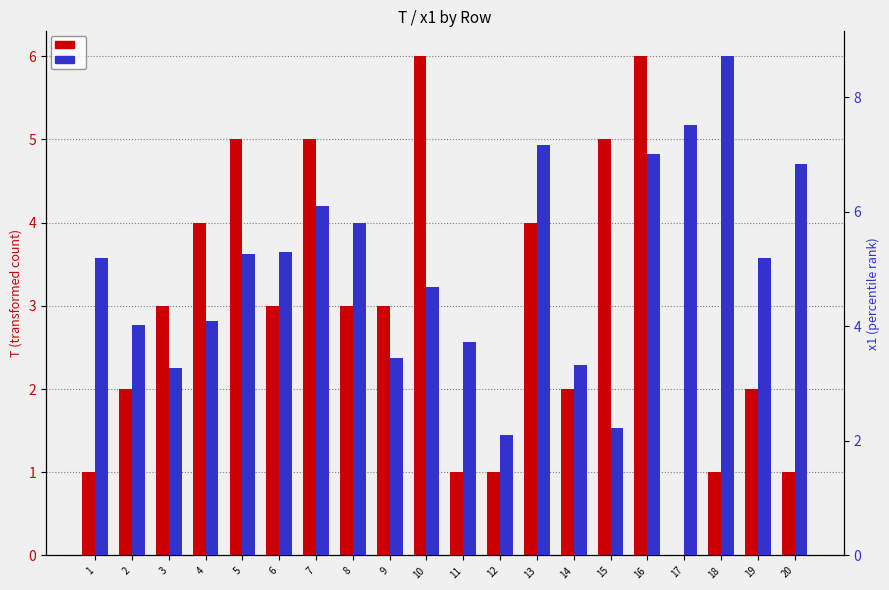

What is the sum of all x1 (percentile rank within sample) values?

101.0